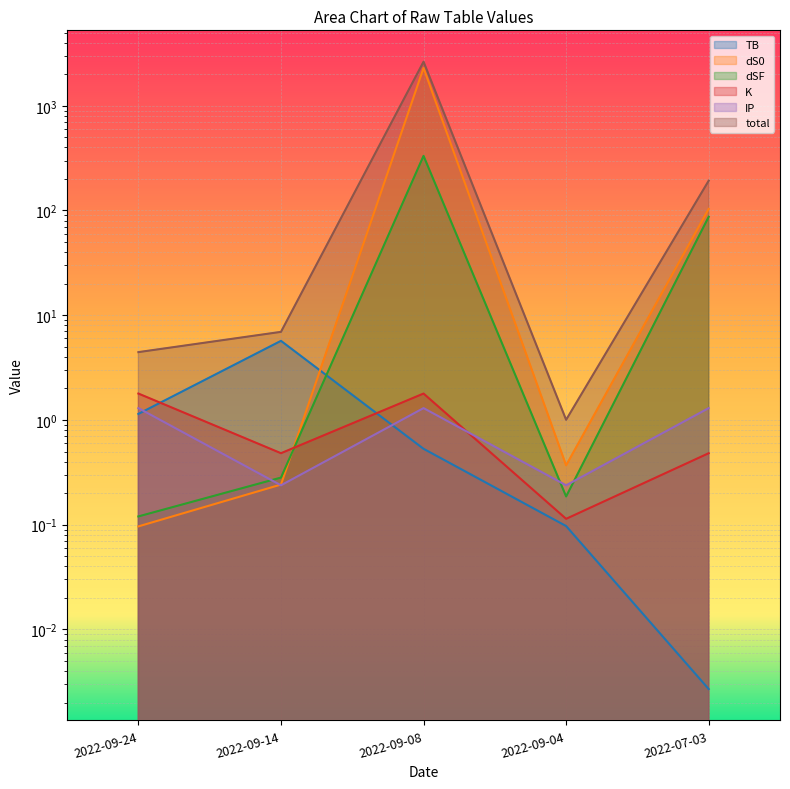

How many data points does each series have?

5